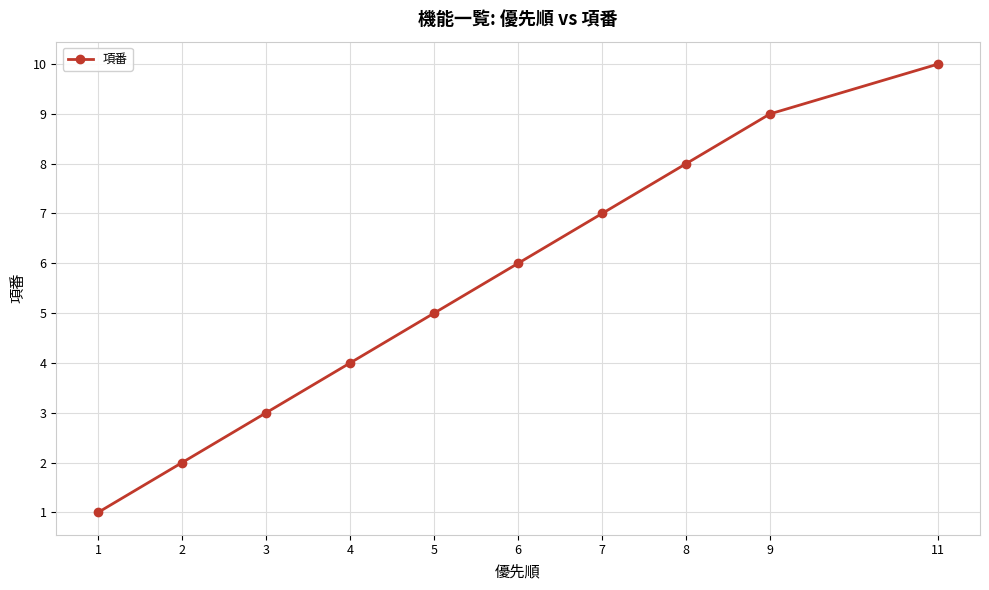

The chart shows a value of 3 at 4. True or false?

False